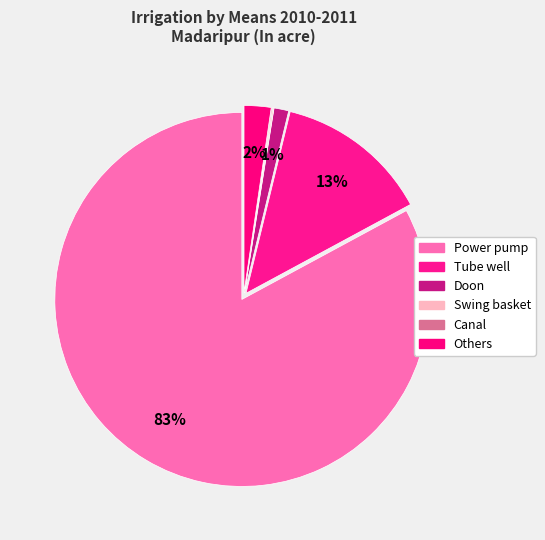

What is the ratio of the value at Doon to the value at Tube well?

0.1